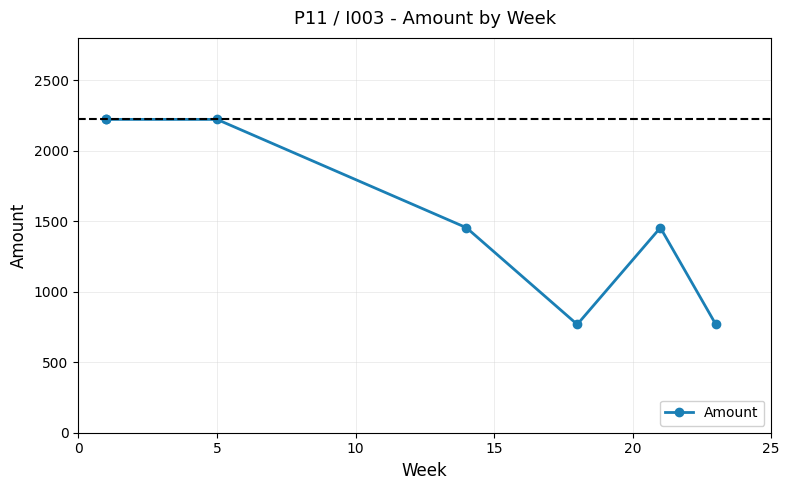

Between 25 and 20, which is larger?

20